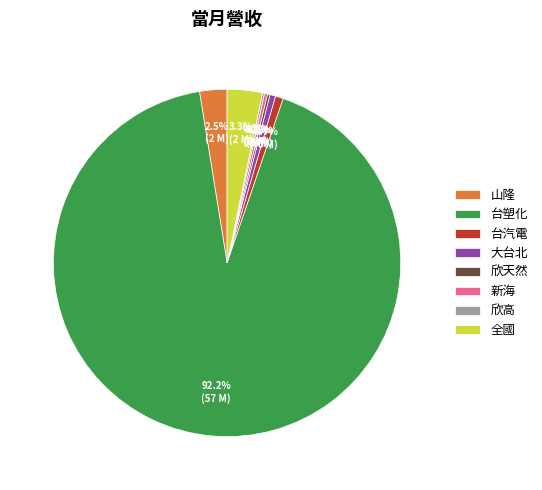

Is there a majority slice in this chart?

Yes